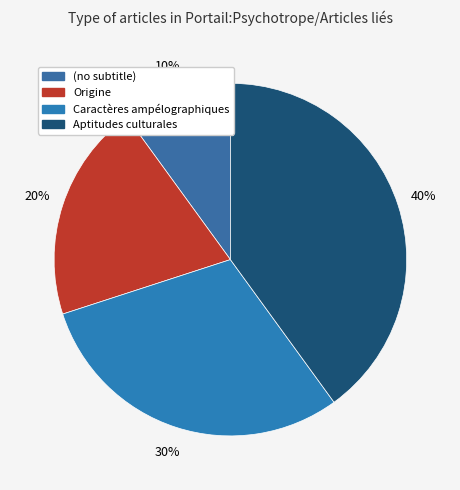

To the nearest percent, what is the difference between the largest and smallest slice percentages?

30%